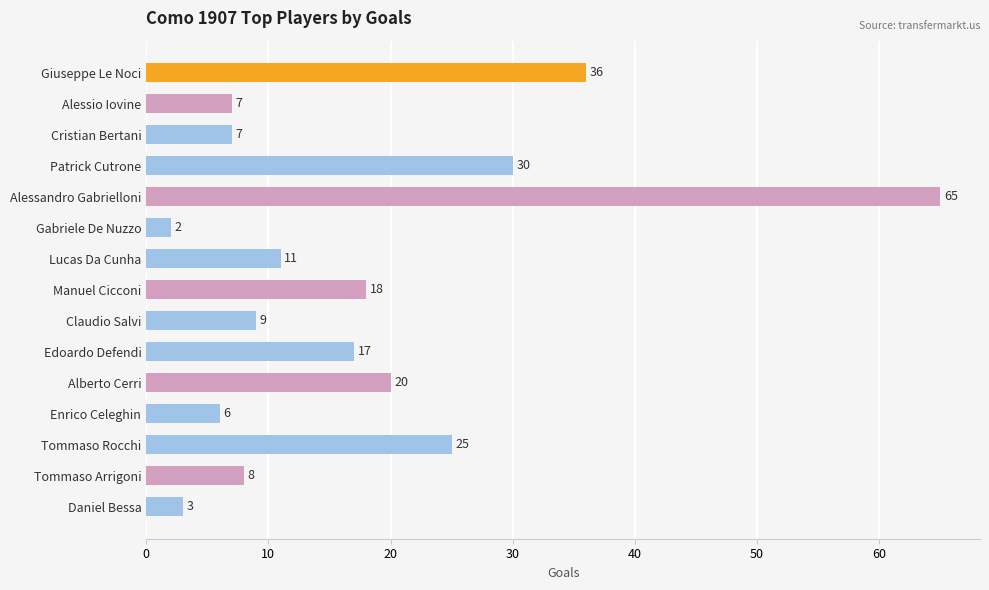

What is the label of the 10th bar from the bottom?

Gabriele De Nuzzo